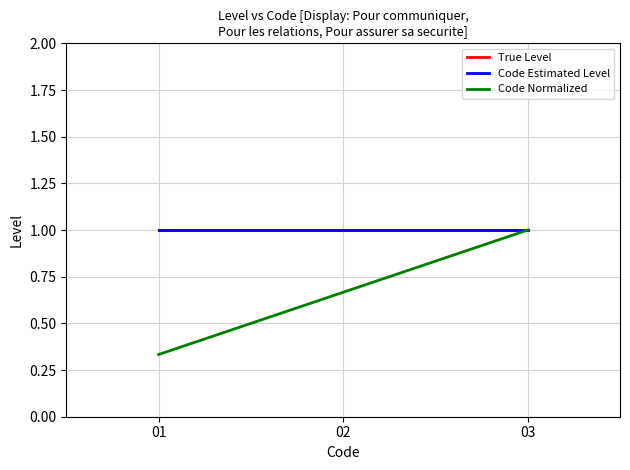

What is the spread (max minus min) of values at 01?

0.7